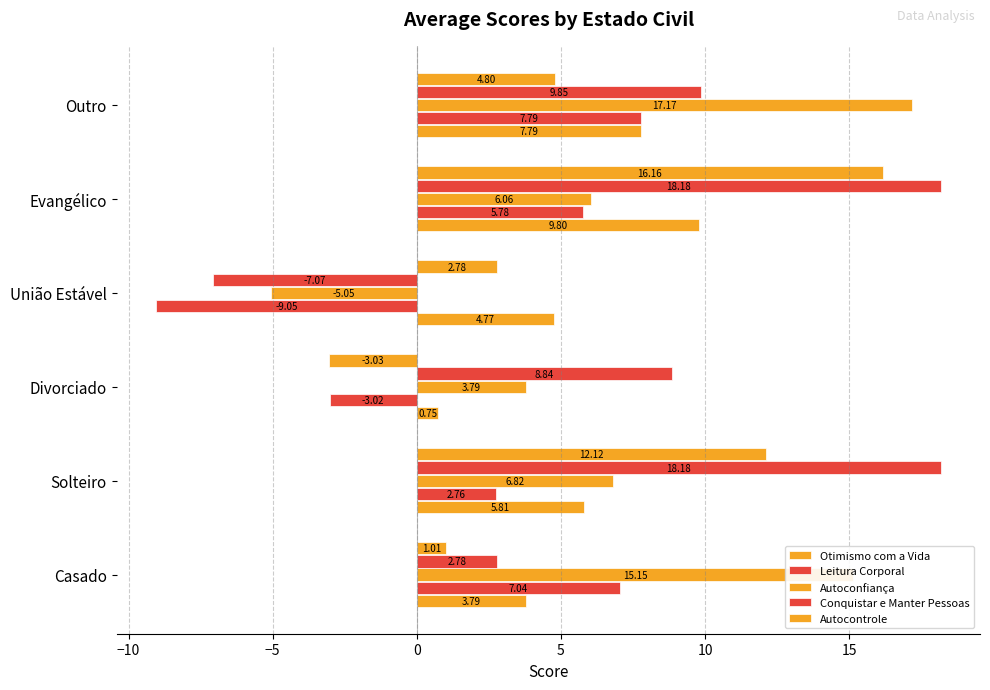

How many data points in Otimismo com a Vida are less than 5?

3